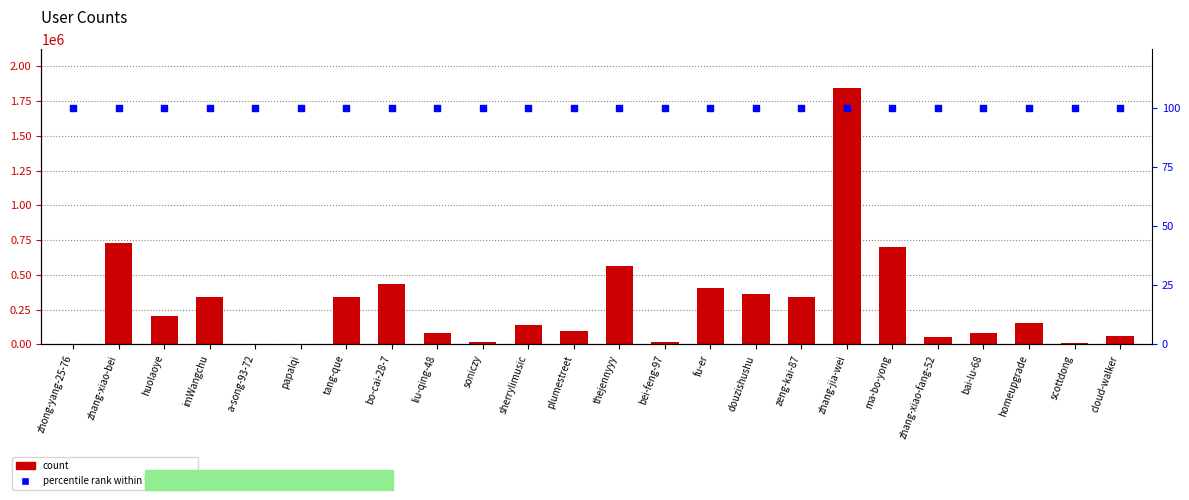

Is the value of percentile rank within the sample at huolaoye greater than the value of count at cloud-walker?

No